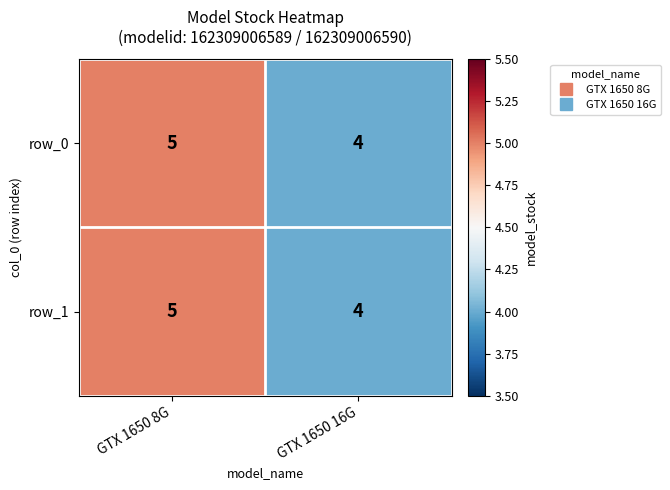

Is it true that row_1 equals 4 at GTX 1650 16G?

True